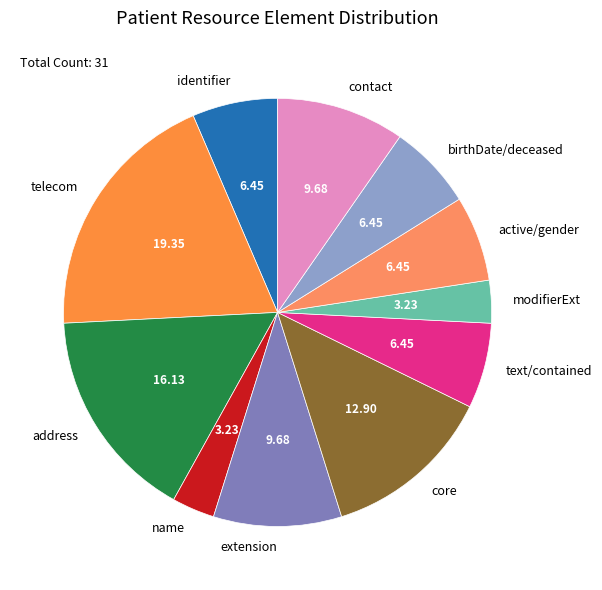

What is the ratio of the value at modifierExt to the value at name?

1.0